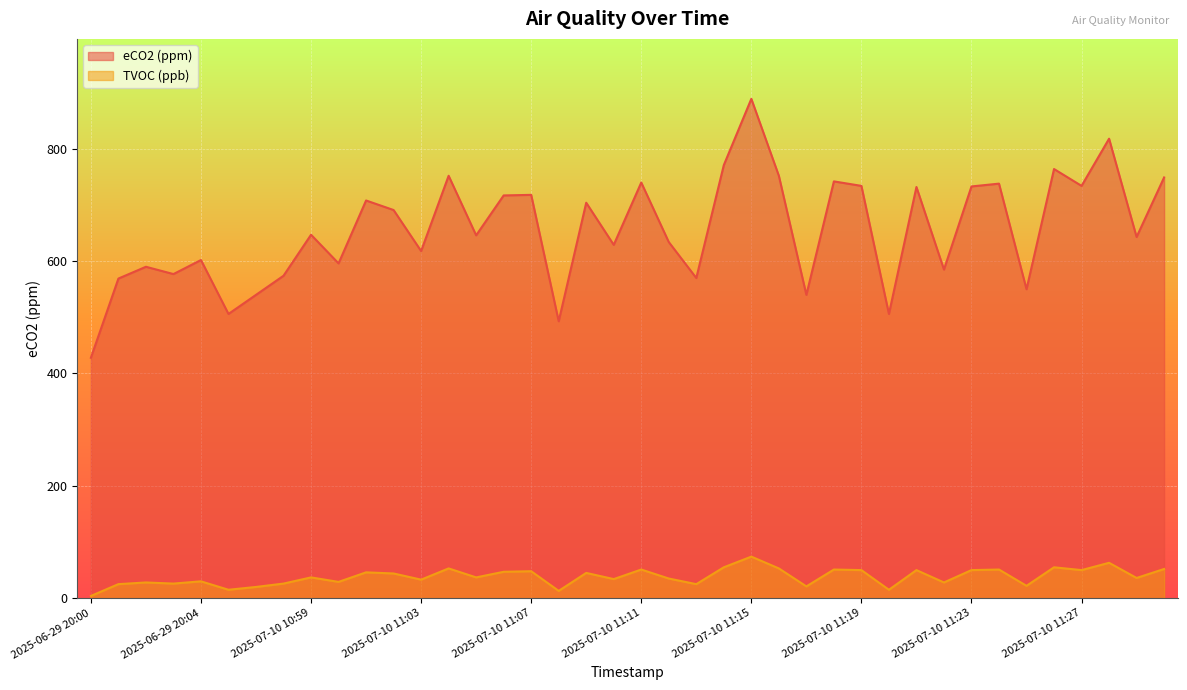

True or false: eCO2 (ppm) and TVOC (ppb) intersect in this chart.

False